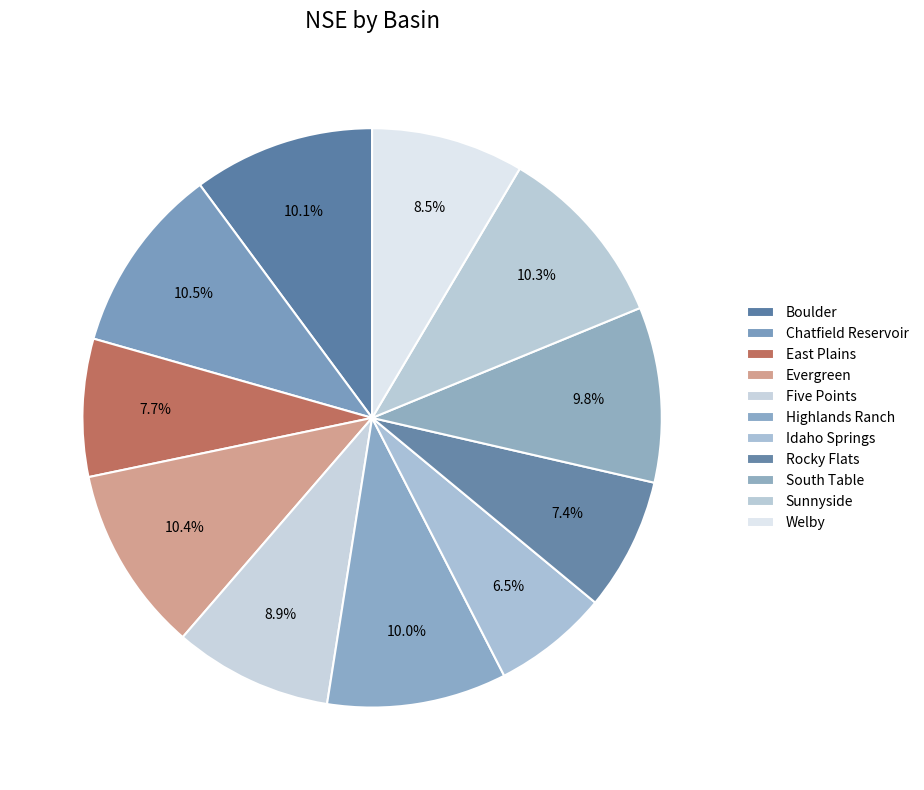

Rank the categories by value from highest to lowest.

Chatfield Reservoir, Evergreen, Sunnyside, Boulder, Highlands Ranch, South Table, Five Points, Welby, East Plains, Rocky Flats, Idaho Springs